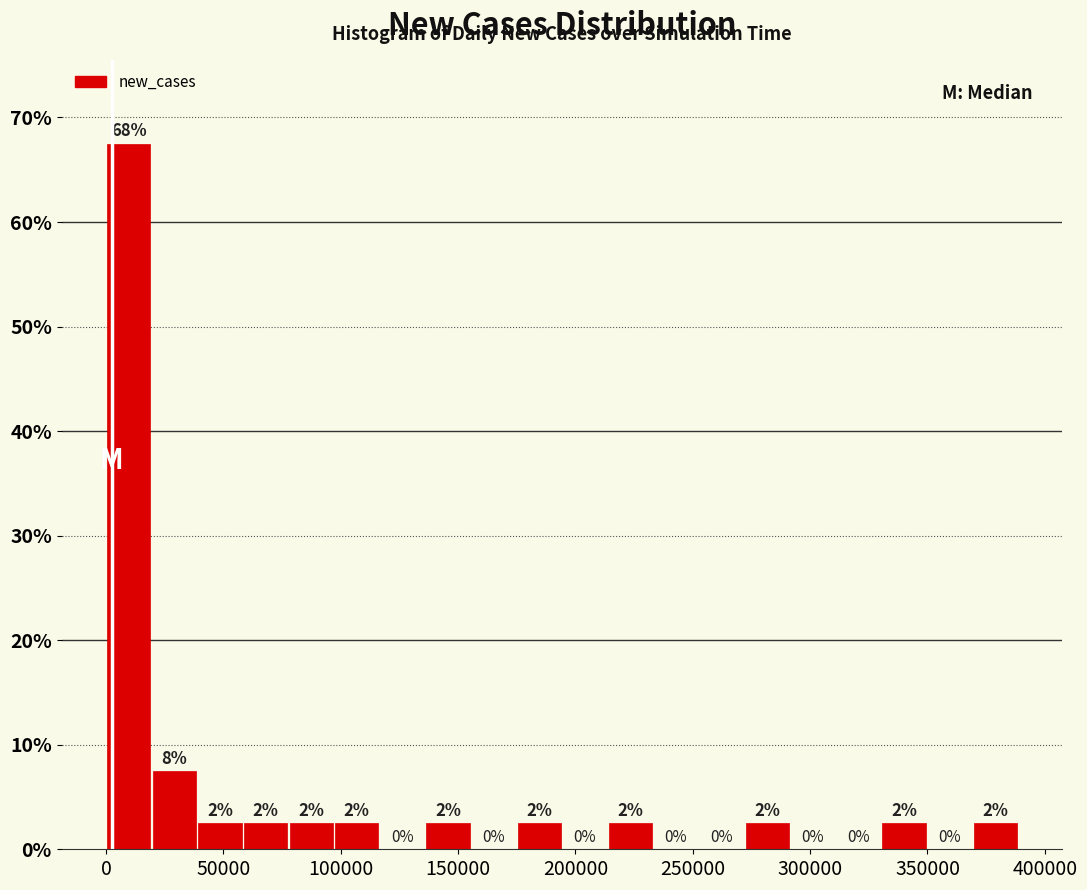

Around what value on the x-axis is the tallest bar? Give the approximate position of its centre, as read against the axis.

10000